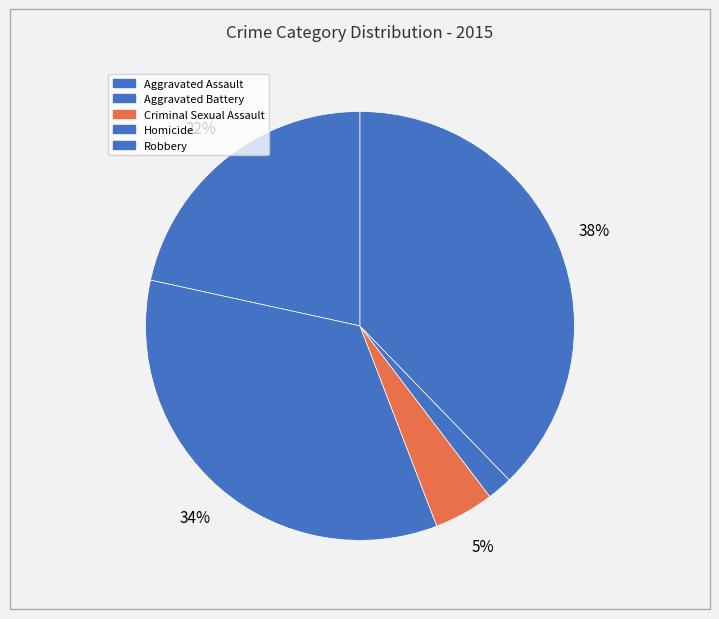

Is the sum of Criminal Sexual Assault and Robbery greater than half?

No